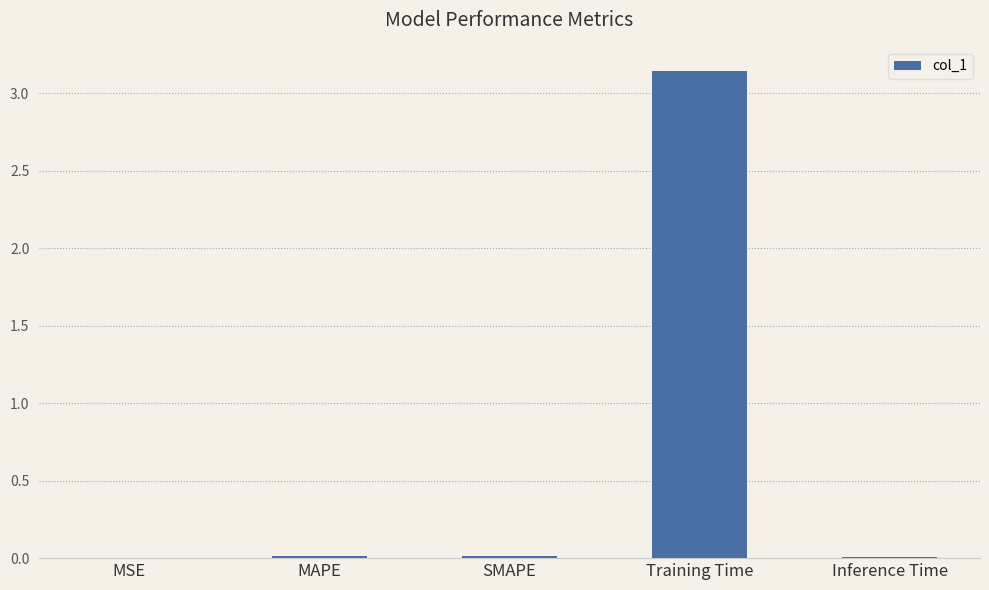

What is the average value?

0.6